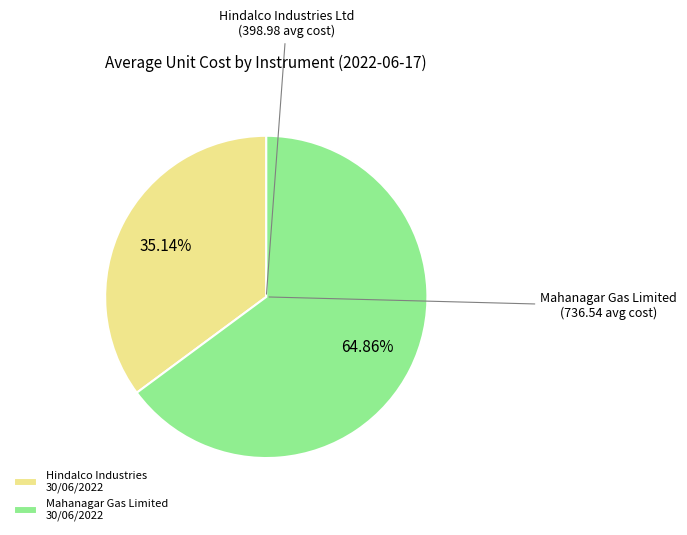

Rank the categories by value from lowest to highest.

Hindalco Industries 30/06/2022, Mahanagar Gas Limited 30/06/2022